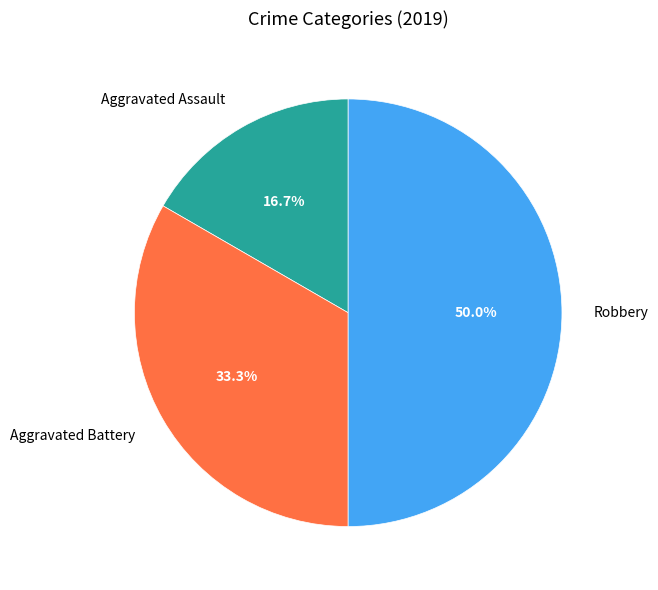

Between Aggravated Battery and Robbery, which is larger?

Robbery